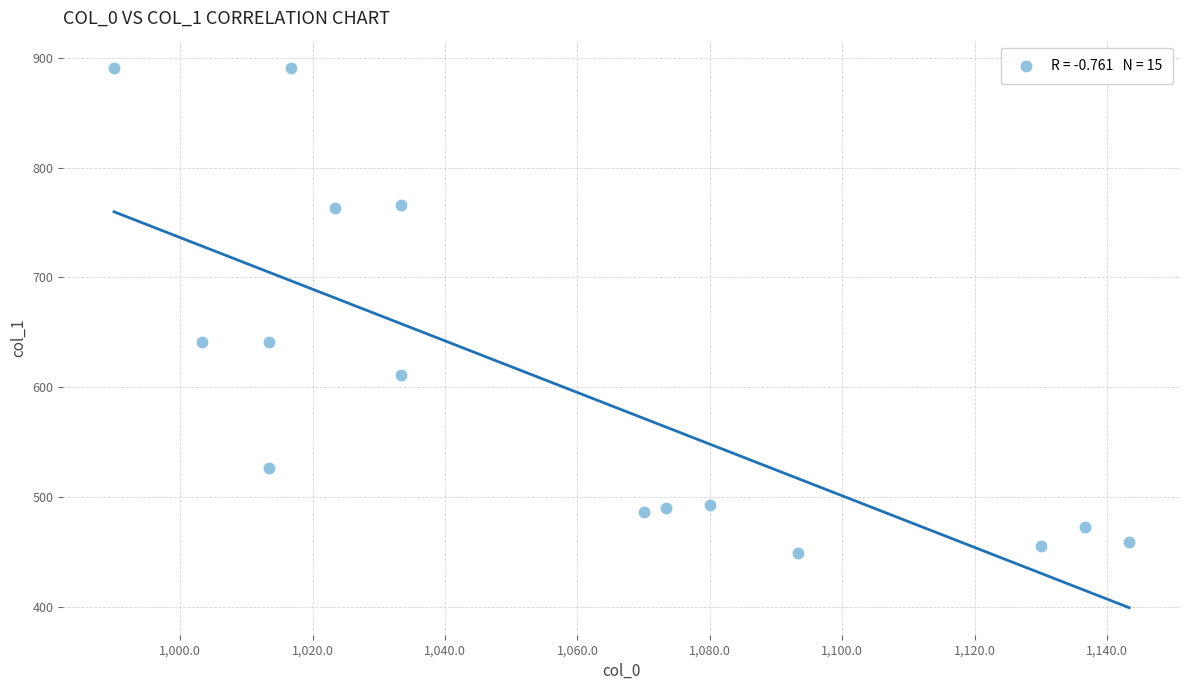

What is the range of Y values (max minus min)?

442.1